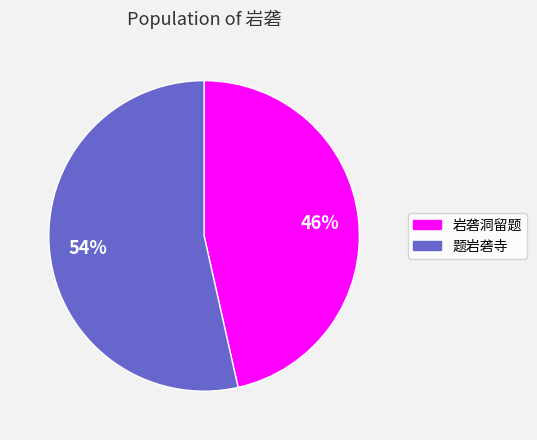

Rank the categories by value from lowest to highest.

岩砻洞留题, 题岩砻寺